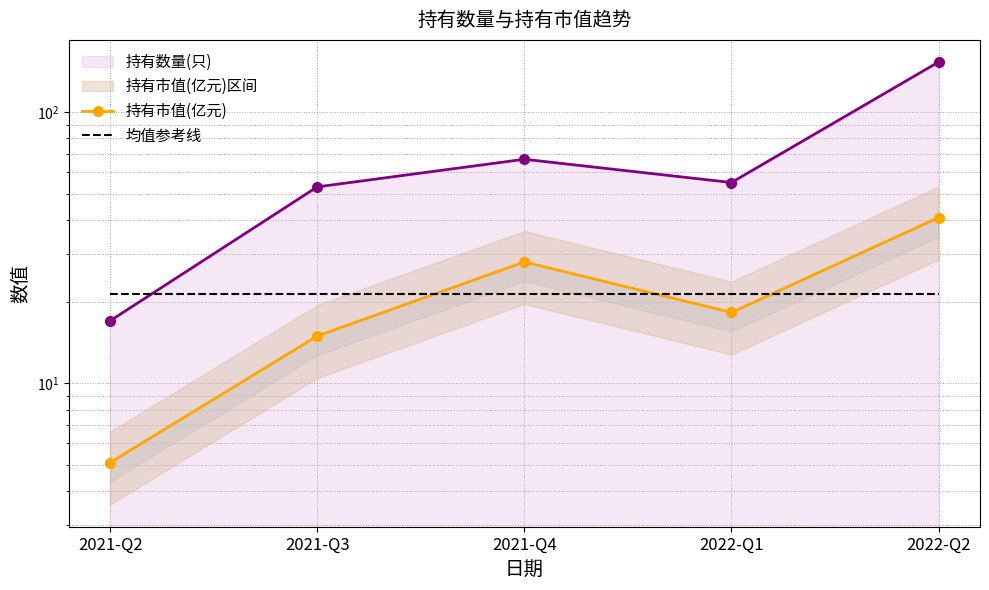

Which label corresponds to the smallest value in the chart?

2021-Q2